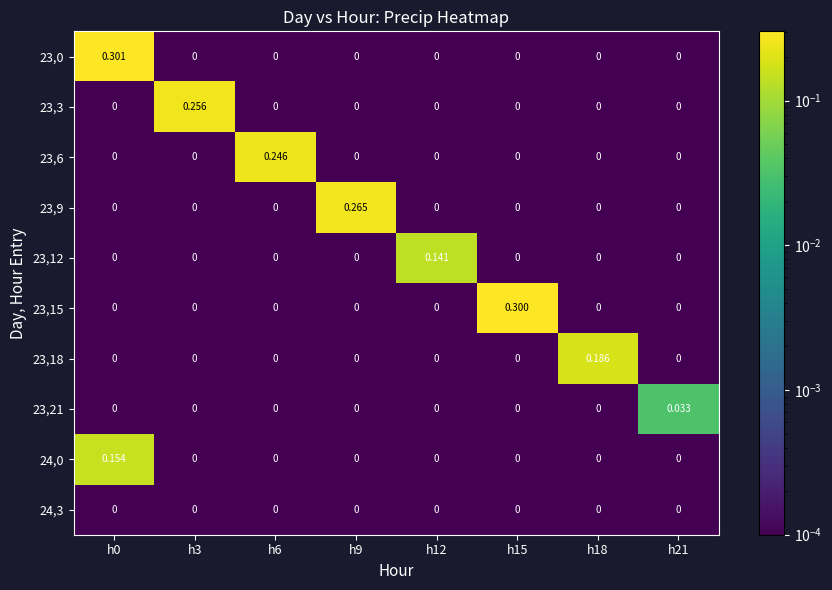

How many data points in 23,9 are above 0?

1